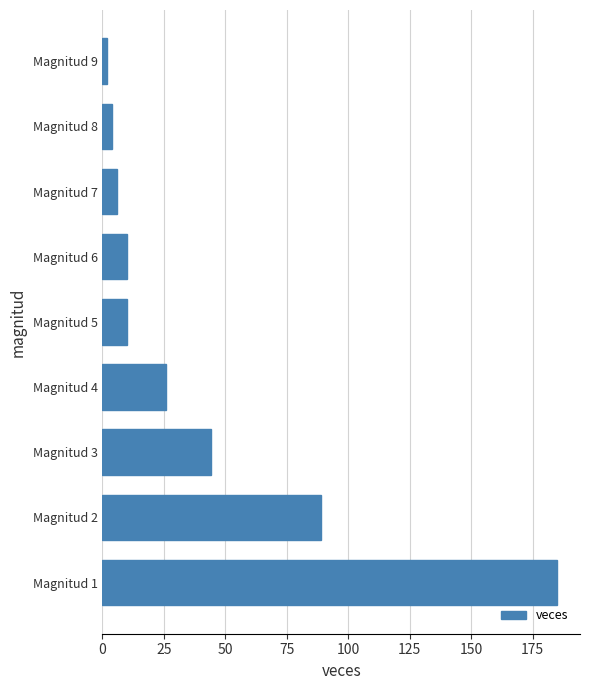

What is the change in value from Magnitud 1 to Magnitud 3?

-141